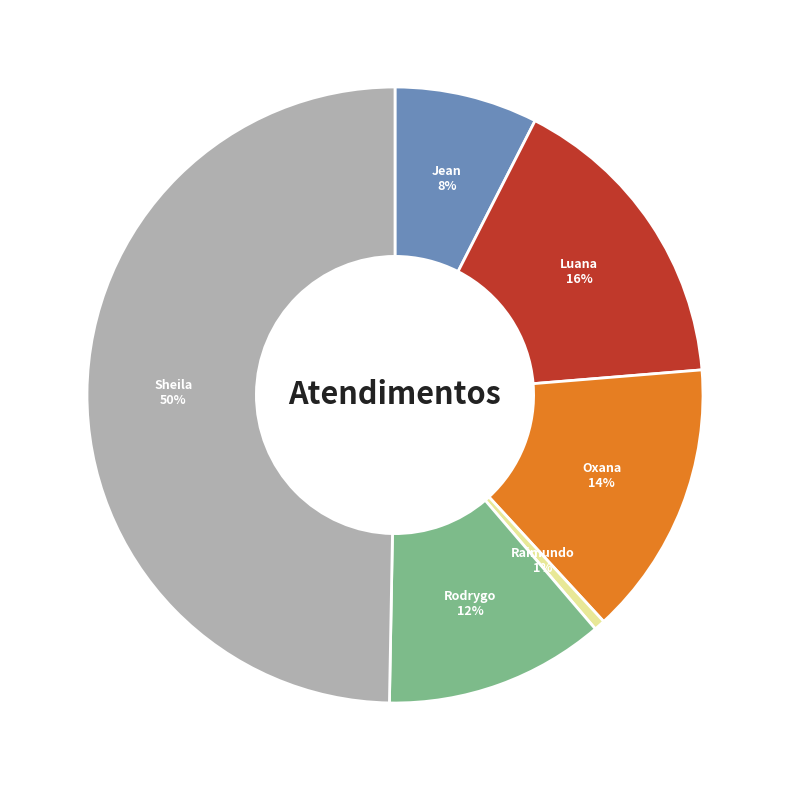

To the nearest percent, what is the difference between the largest and smallest slice percentages?

49%